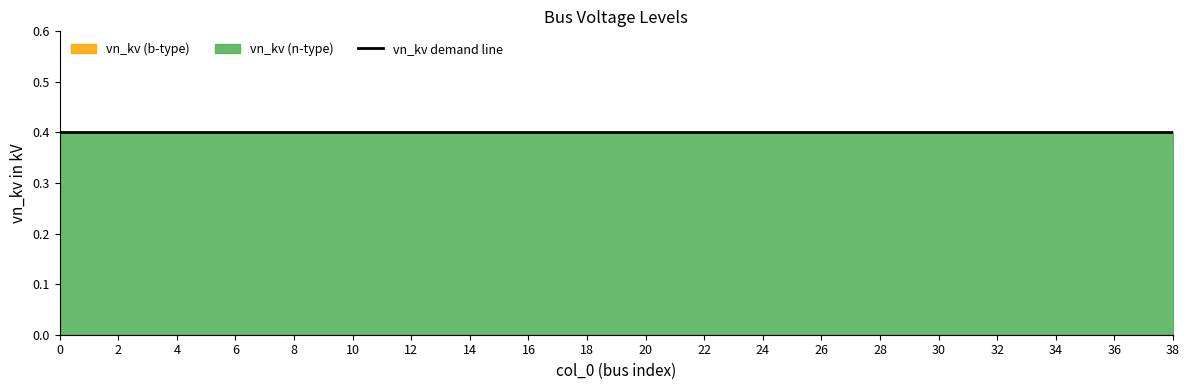

True or false: vn_kv (b-type) has more than 2 interior local peaks.

False